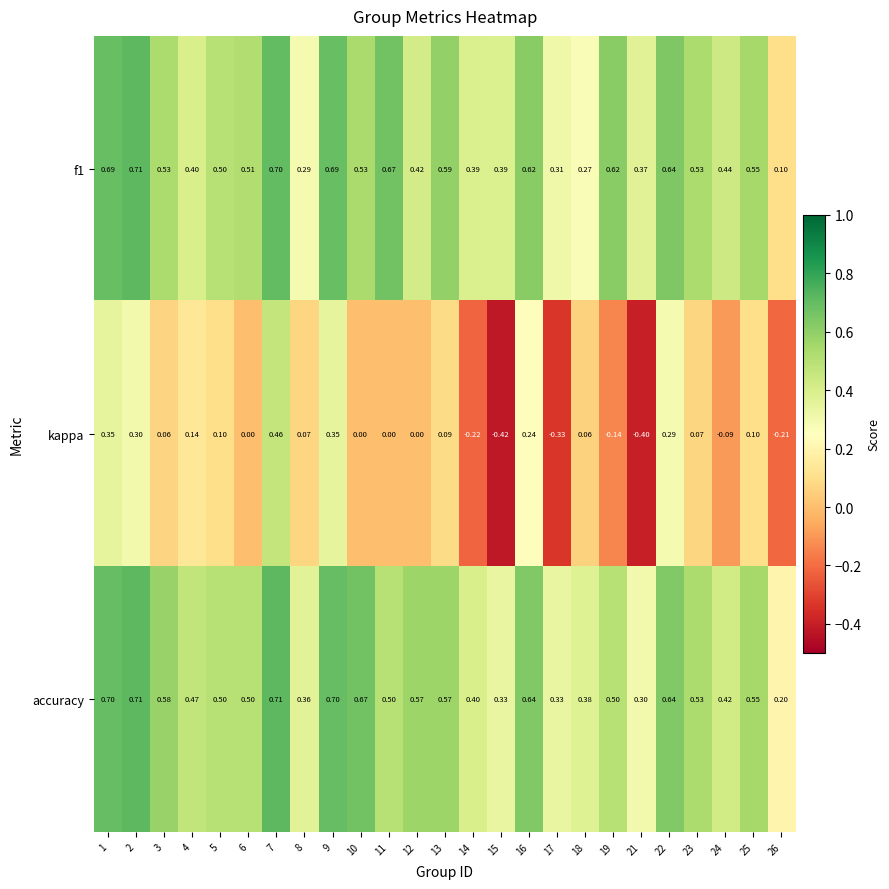

What is the minimum value shown in the chart?

-0.4